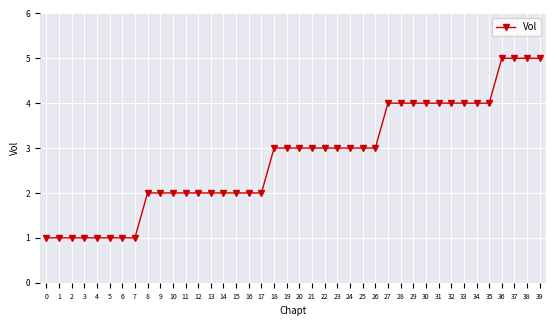

How many distinct data groups are displayed?

1